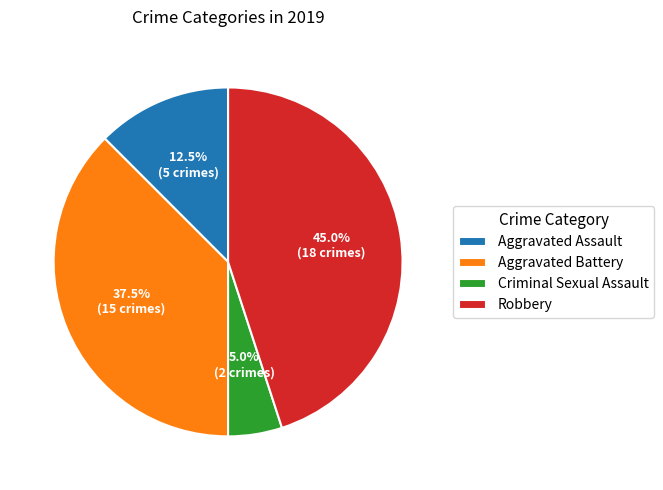

To the nearest percent, what percentage of the pie is Criminal Sexual Assault?

5%